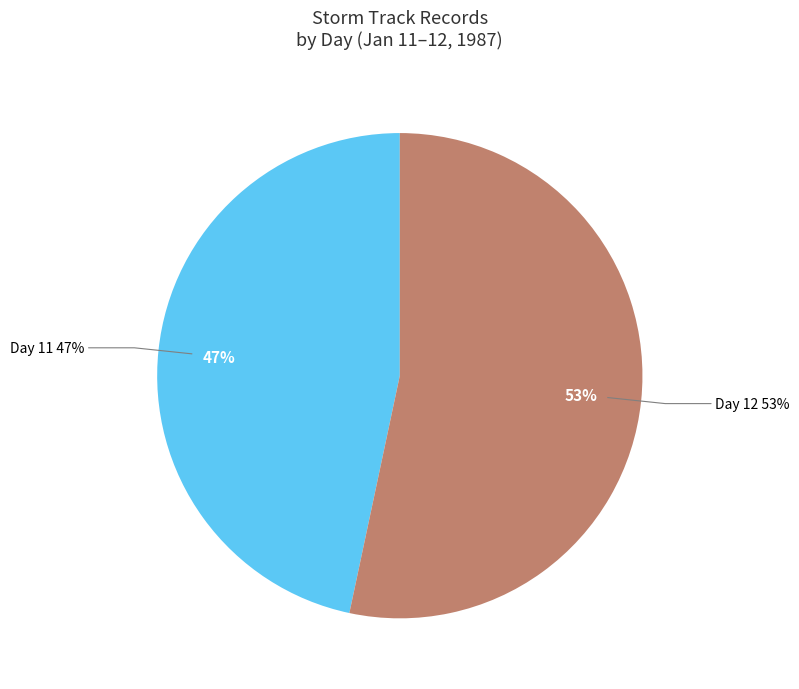

Is it true that Day 12 is 57% of the pie?

False